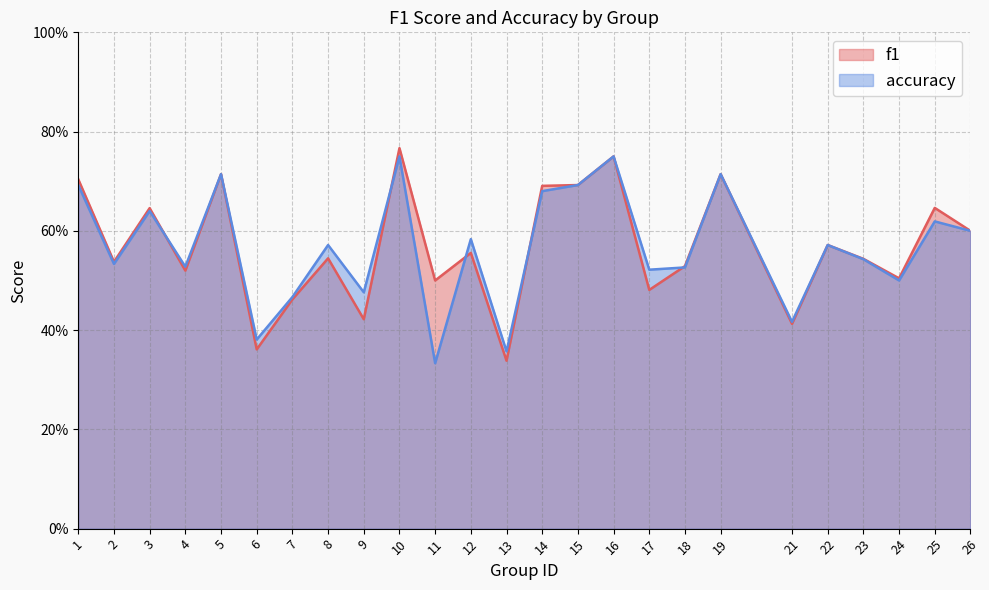

What is the total value across all series at 2?

1.1